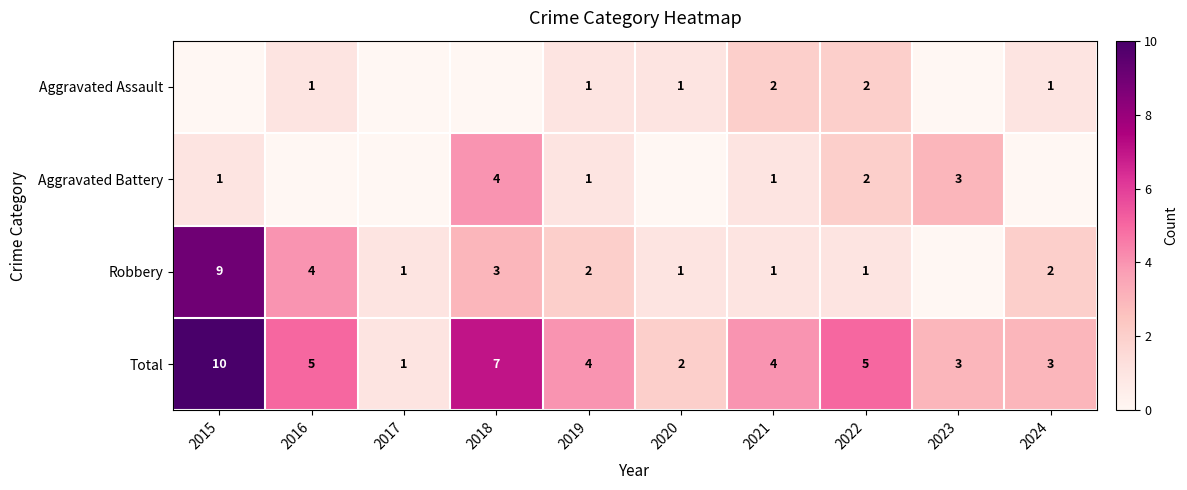

What is the difference between the maximum and minimum values in the Total series?

9